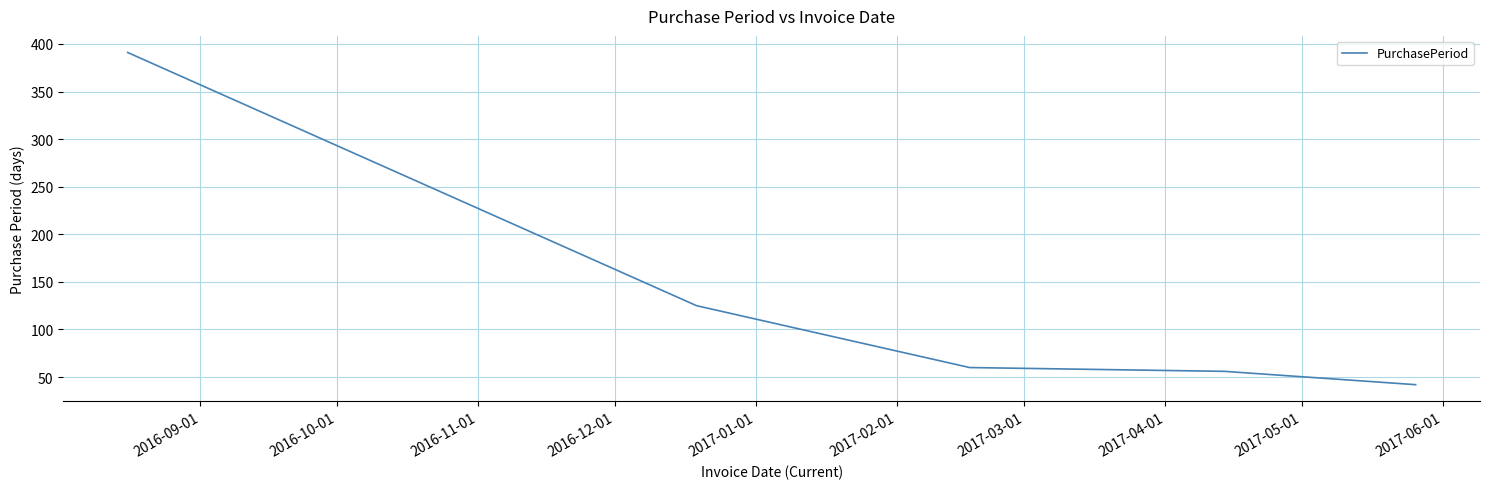

What is the difference between the second highest and second lowest values?

69